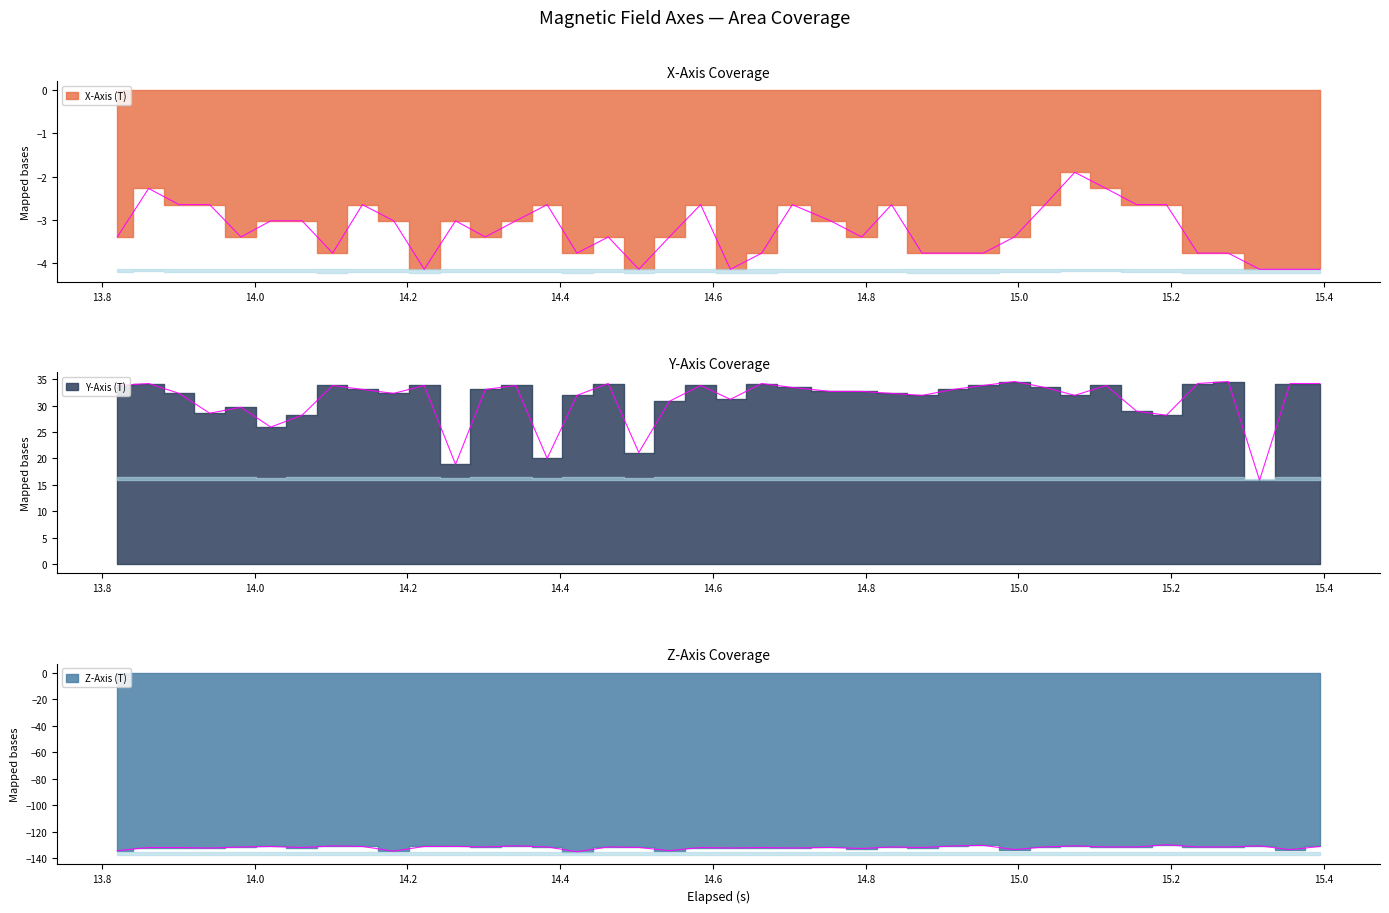

At which label does X-Axis (T) first exceed -3?

13.8